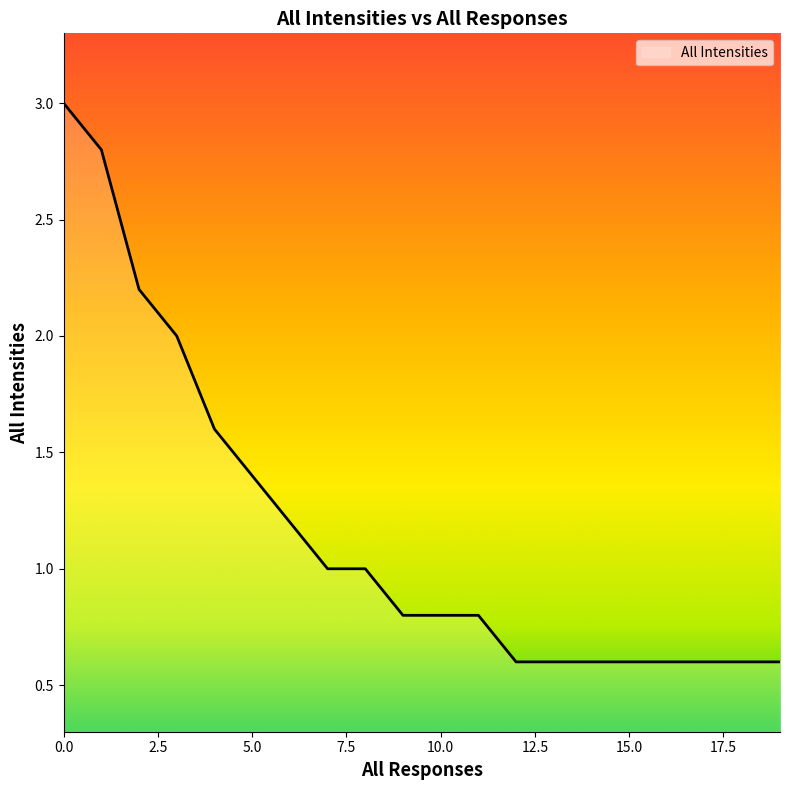

What is the difference between the maximum and minimum values?

2.4